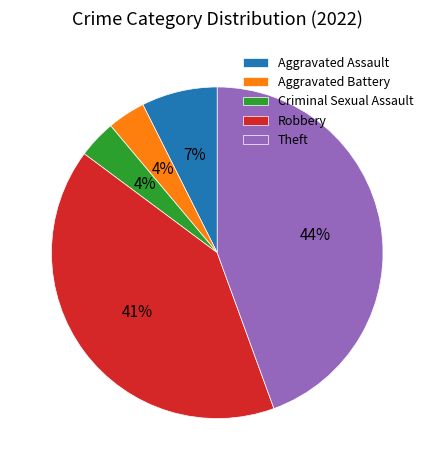

To the nearest percent, what portion does Aggravated Assault represent?

7%